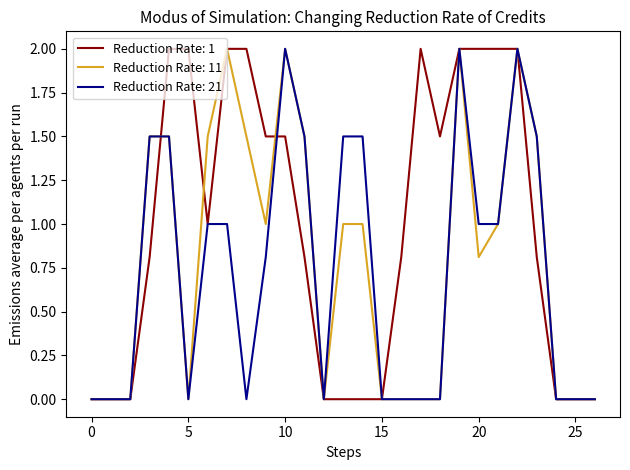

What is the highest value of the Reduction Rate: 11 series?

2.0